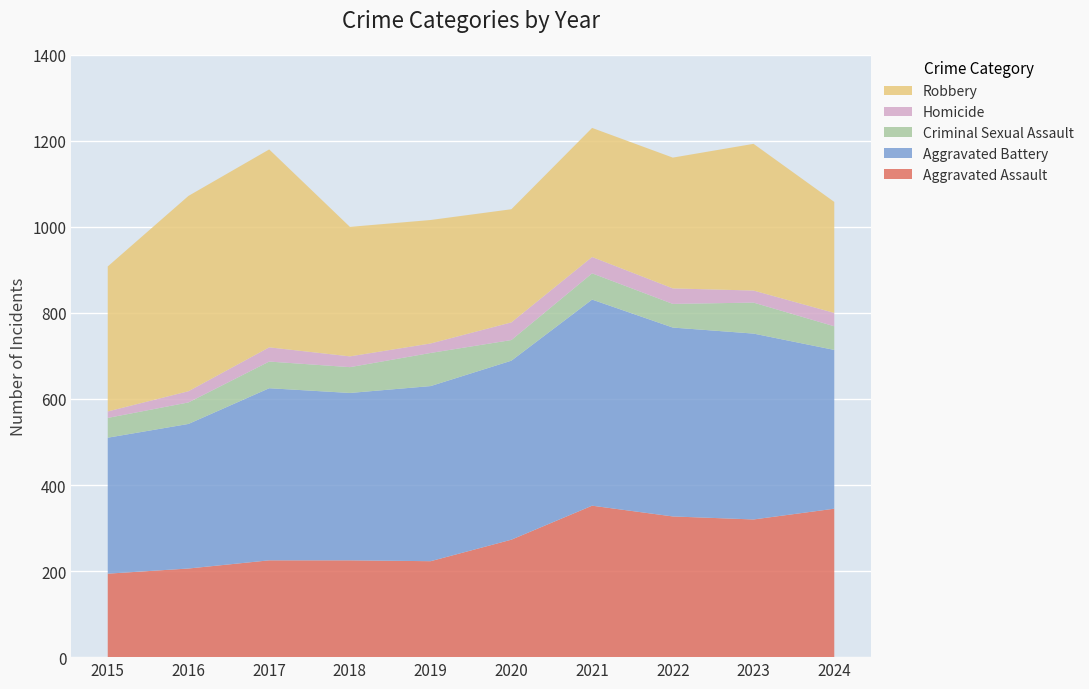

Reading left to right, transcribe all the data shown in this chart.

Aggravated Assault: 194	206	225	225	223	273	352	327	320	345
Aggravated Battery: 316	336	400	389	407	416	479	439	432	369
Criminal Sexual Assault: 46	50	62	60	77	48	61	55	72	55
Homicide: 15	26	33	25	22	41	38	36	28	31
Robbery: 337	454	460	301	287	263	300	304	341	258